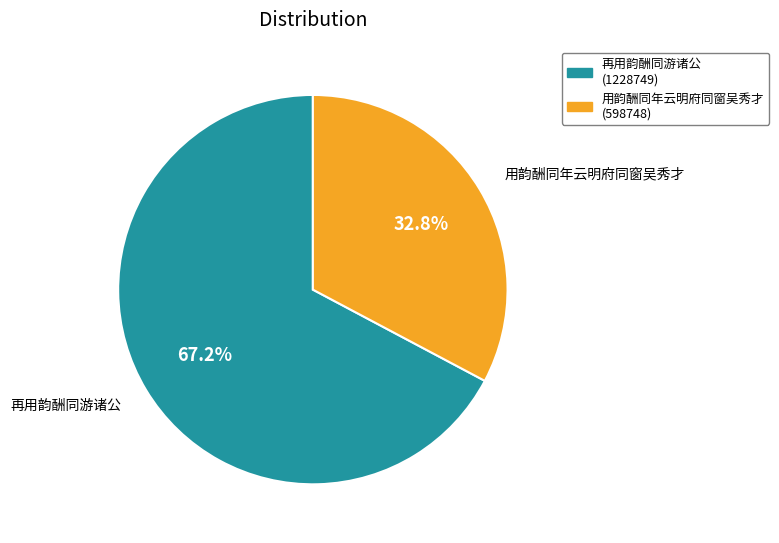

Rank the categories by value from highest to lowest.

再用韵酬同游诸公, 用韵酬同年云明府同窗吴秀才